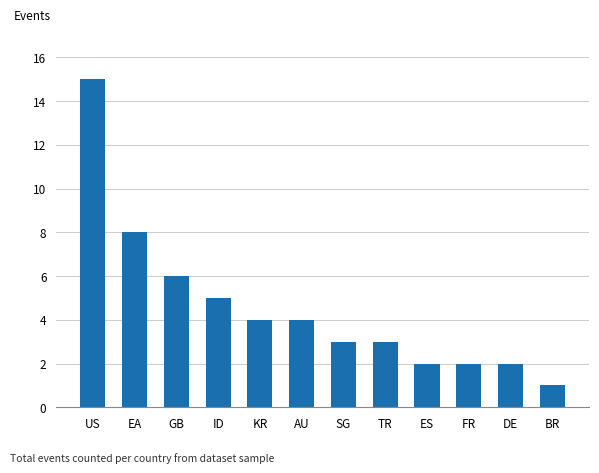

Does the chart contain any negative values?

No